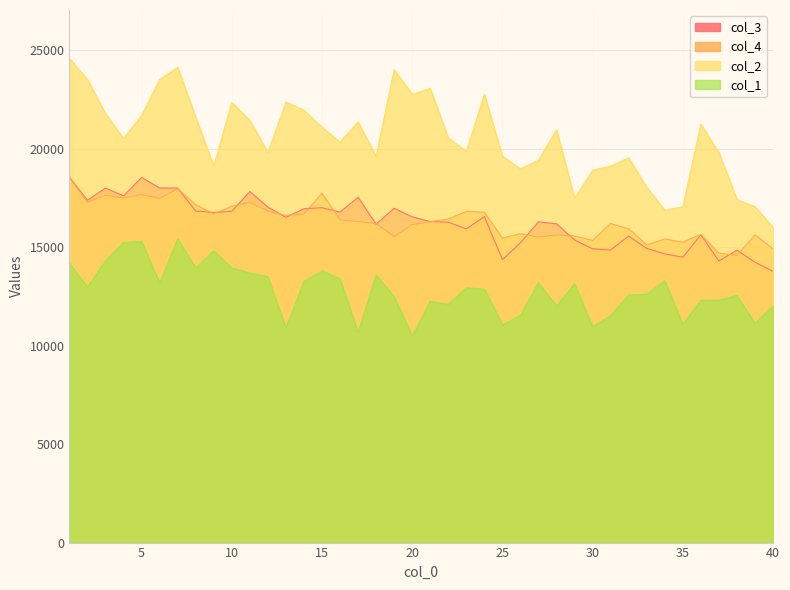

Is it true that col_4 equals 6818.8 at 5?

False